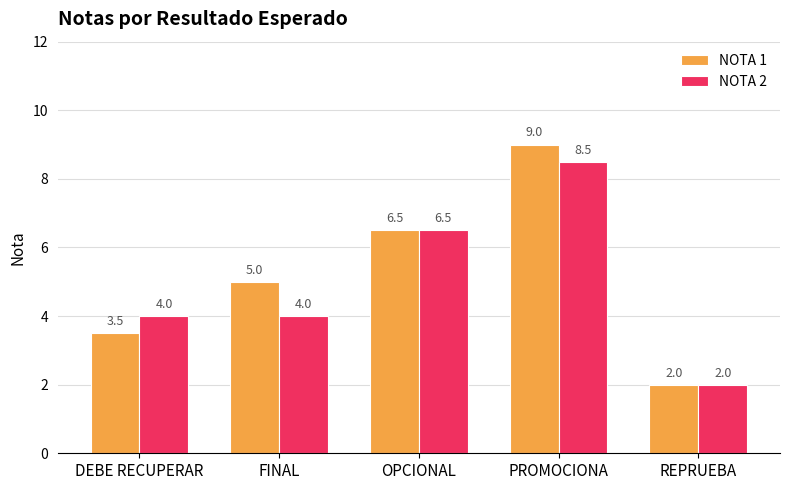

Reading left to right, extract all data points from this chart.

NOTA 1: 3.5	5.0	6.5	9.0	2.0
NOTA 2: 4.0	4.0	6.5	8.5	2.0